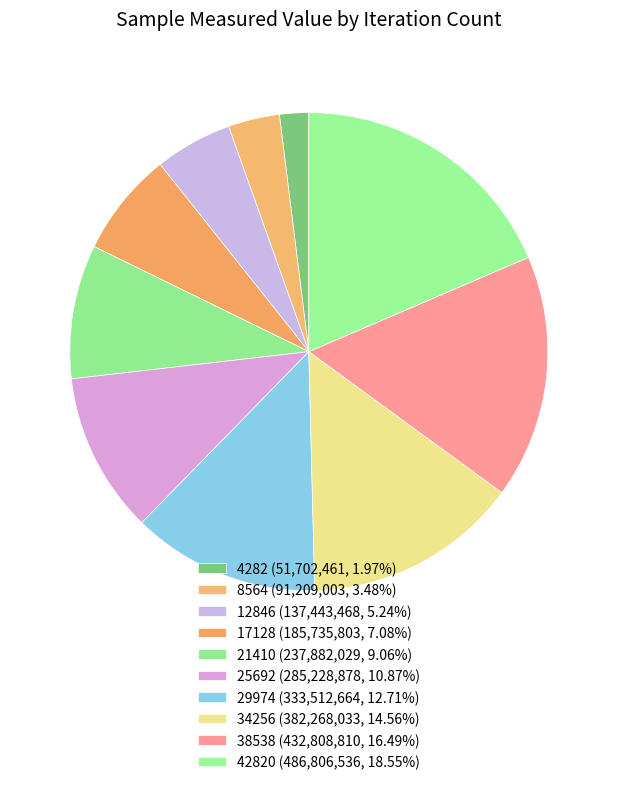

How many segments does this pie chart have?

10